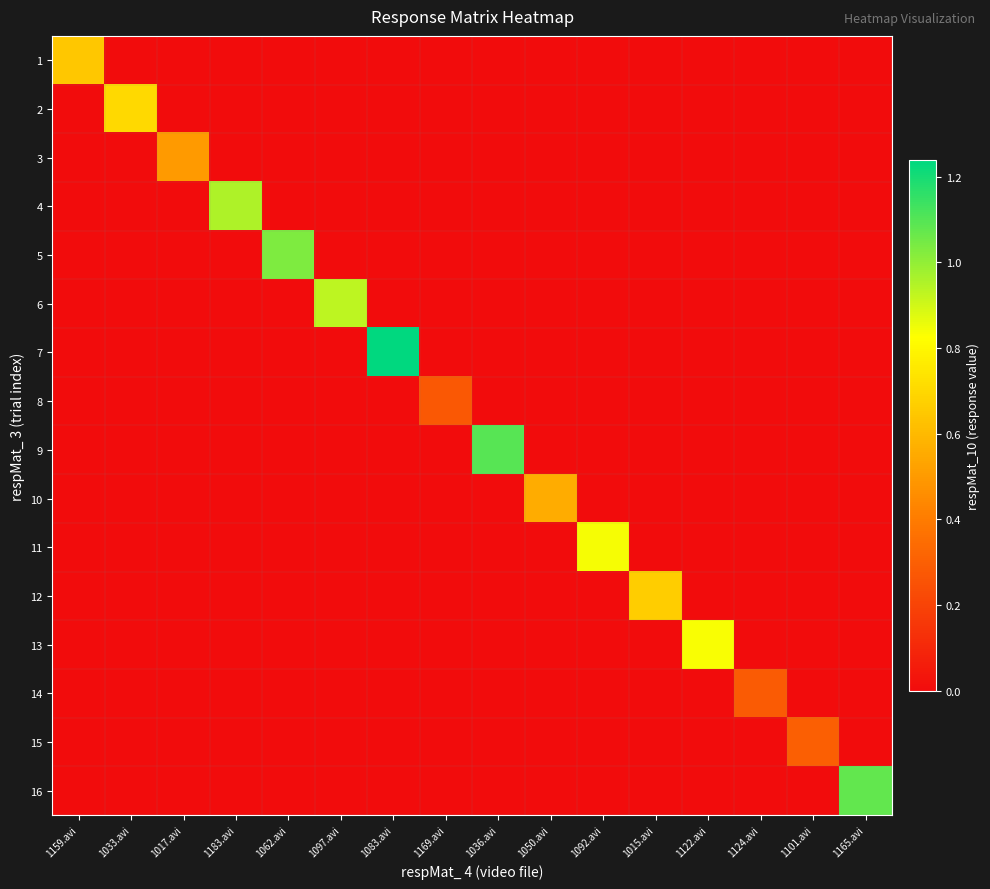

At how many categories does at least one series exceed 1?

4